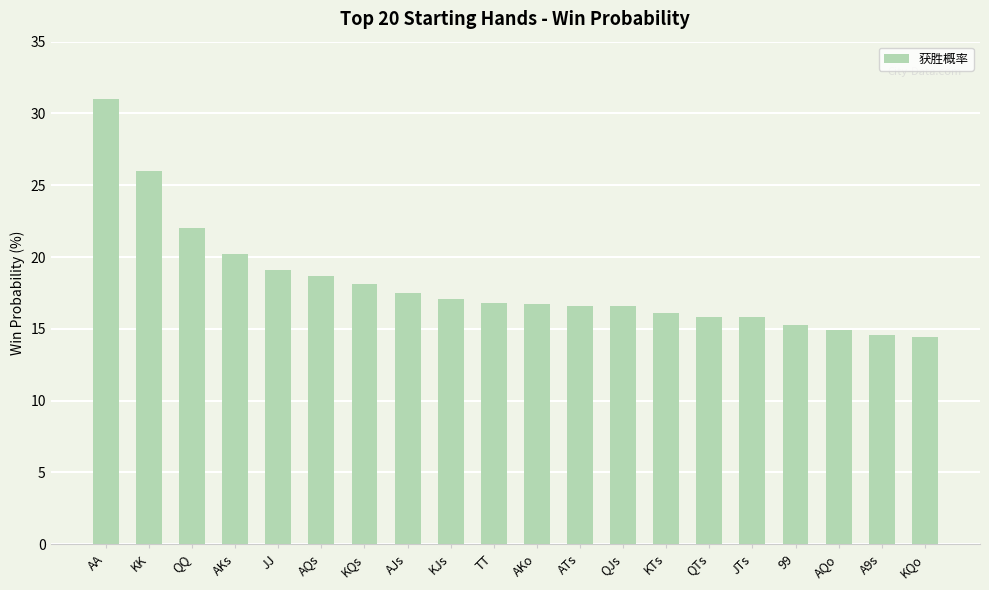

What is the sum of the values at QQ and QJs?

38.6